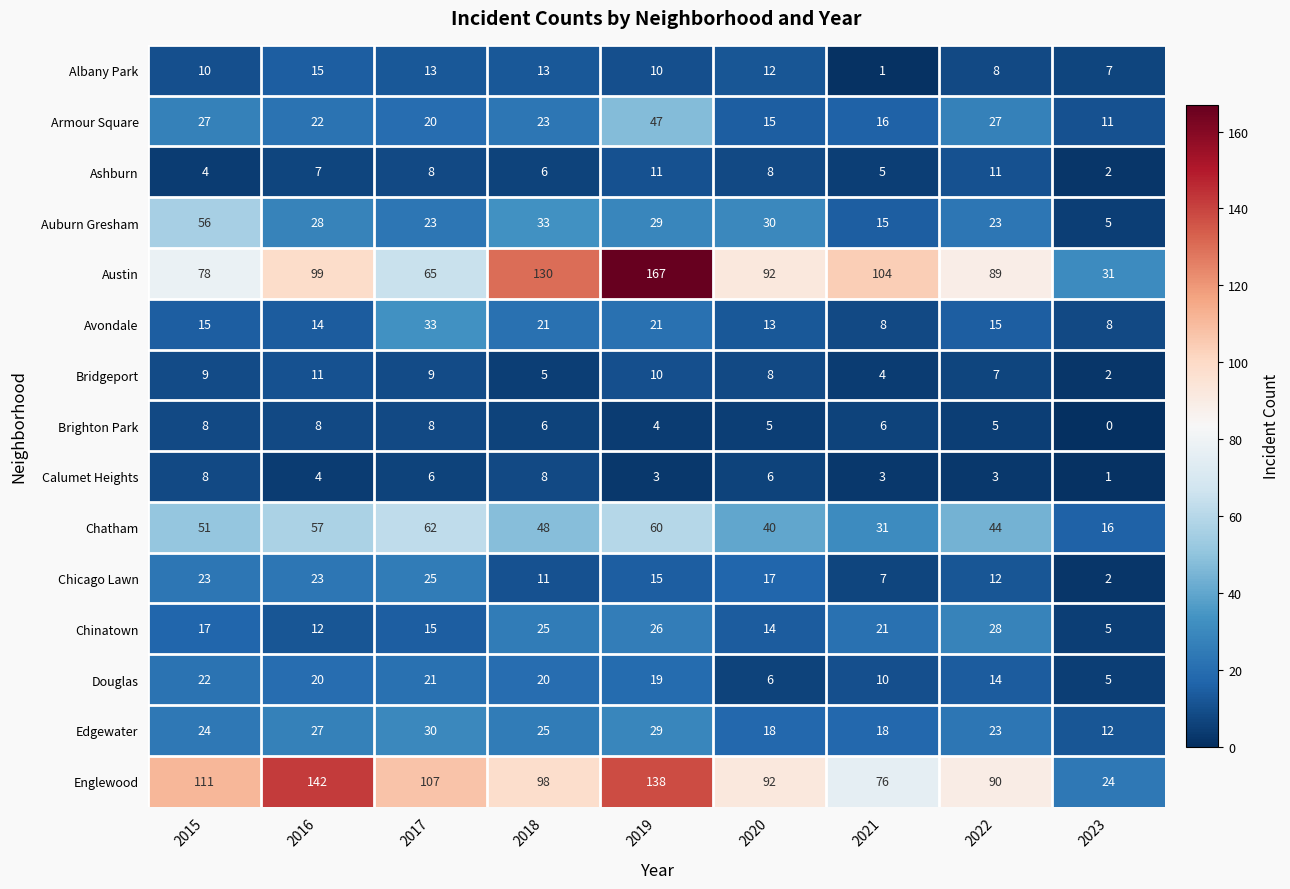

What value does the Chinatown series have at 2018?

25